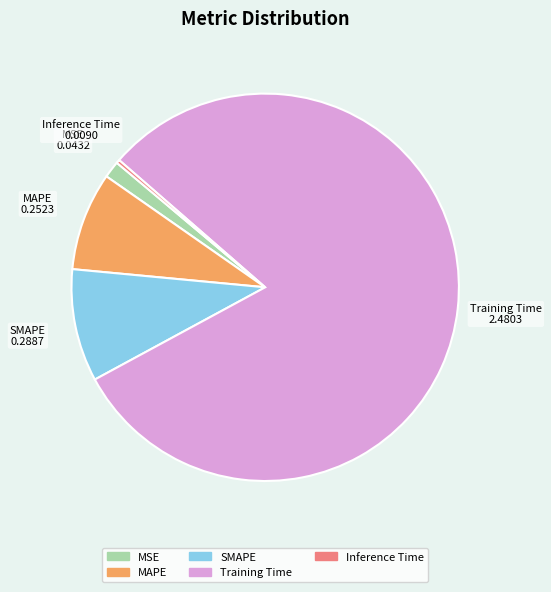

Does MSE represent more than half of the total?

No